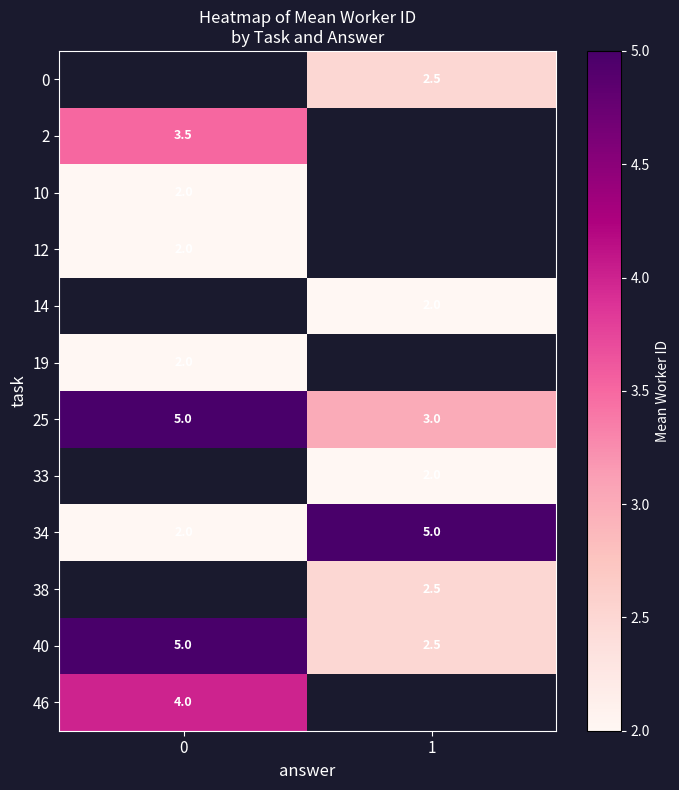

The 0 series shows 4.2 at 1. True or false?

False